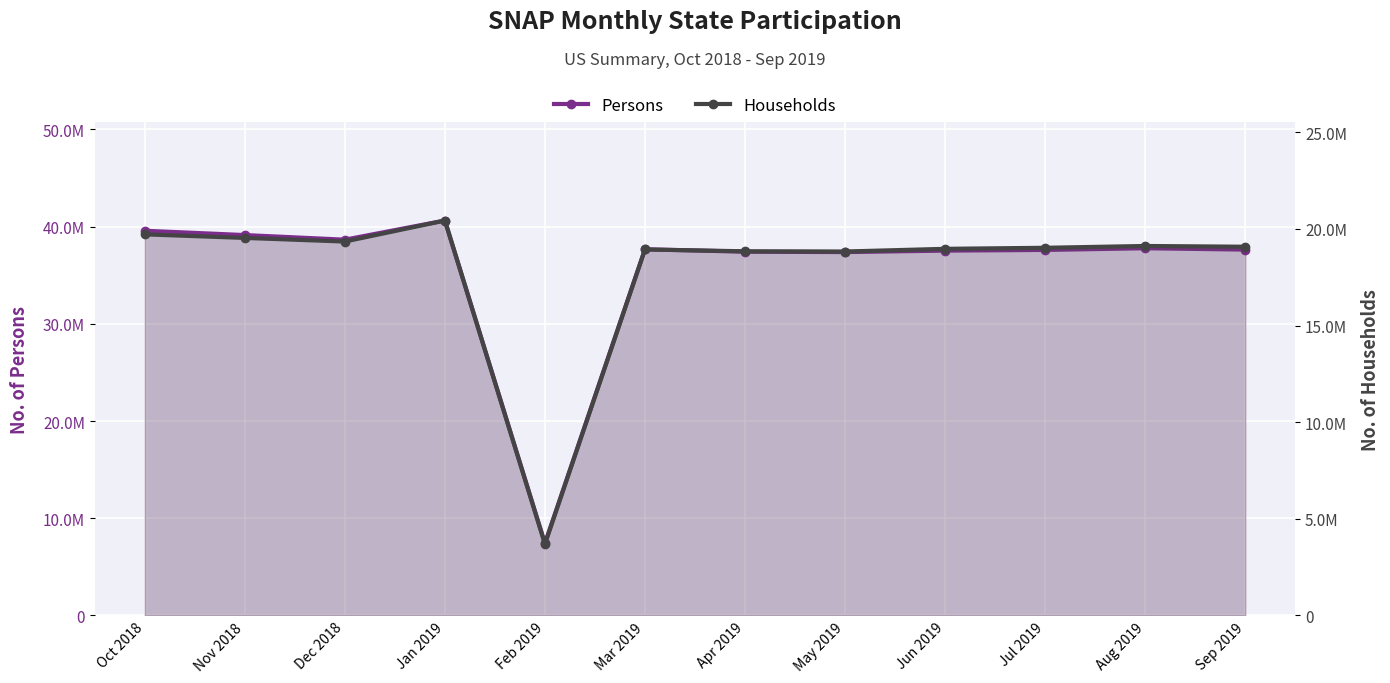

Which category has the lowest value across all series?

Feb 2019